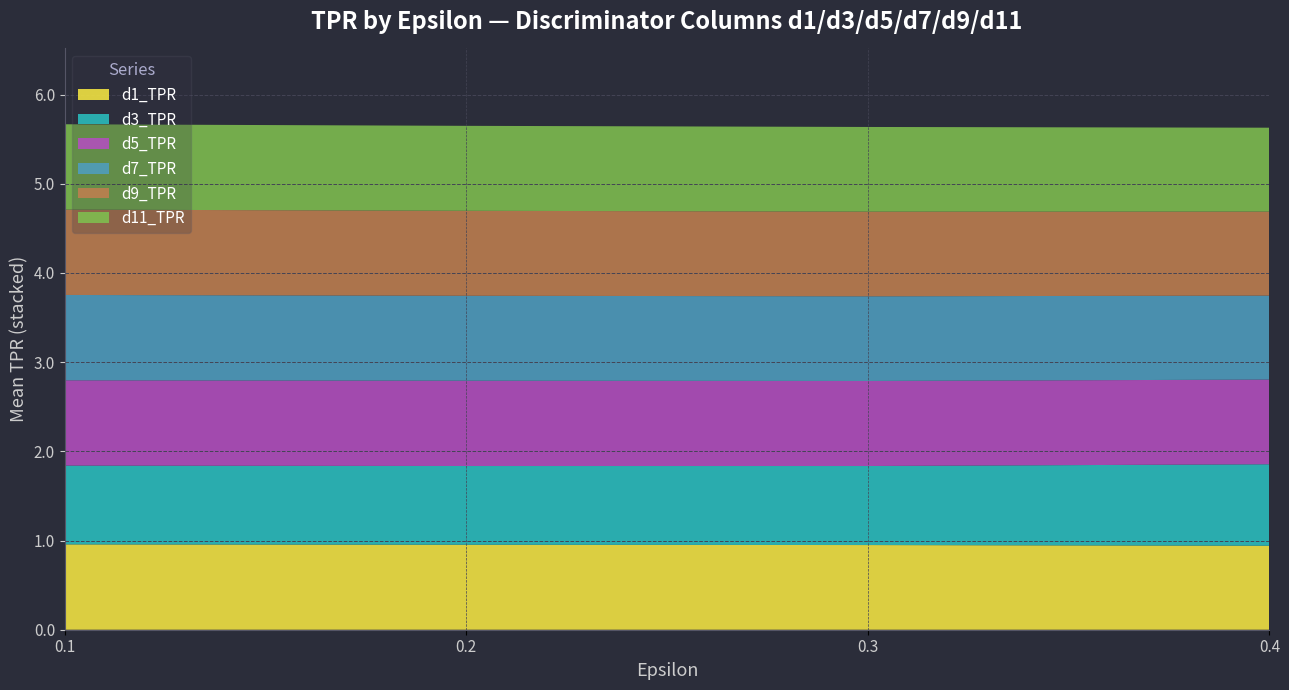

What is the maximum value for d1_TPR?

1.0